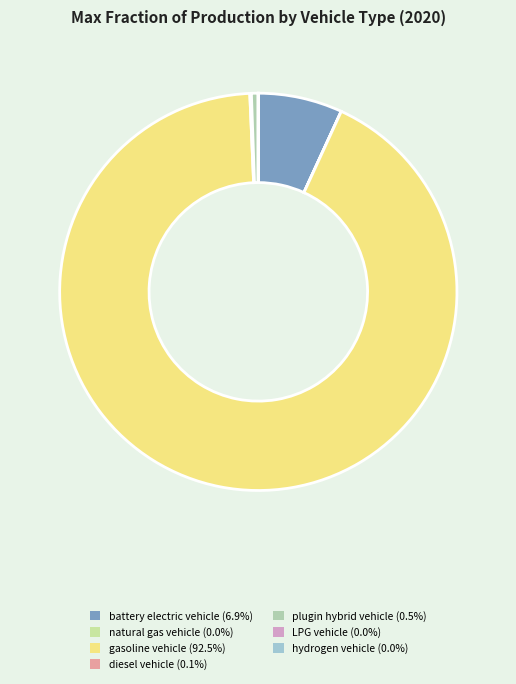

What portion of the pie excludes LPG vehicle?

100.0%